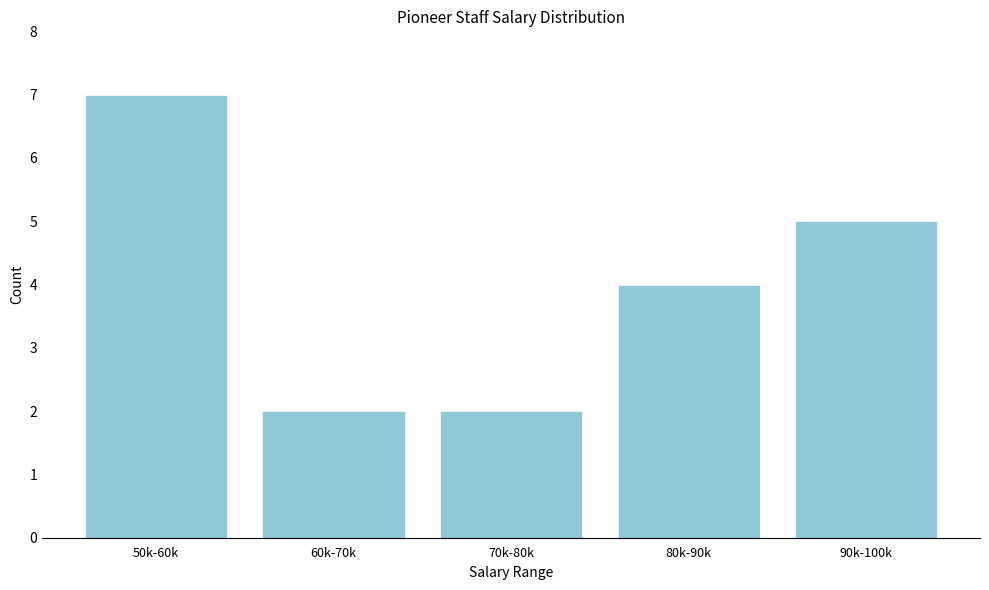

Reading right to left, list all the values displayed in this chart.

90k-100k=5	80k-90k=4	70k-80k=2	60k-70k=2	50k-60k=7